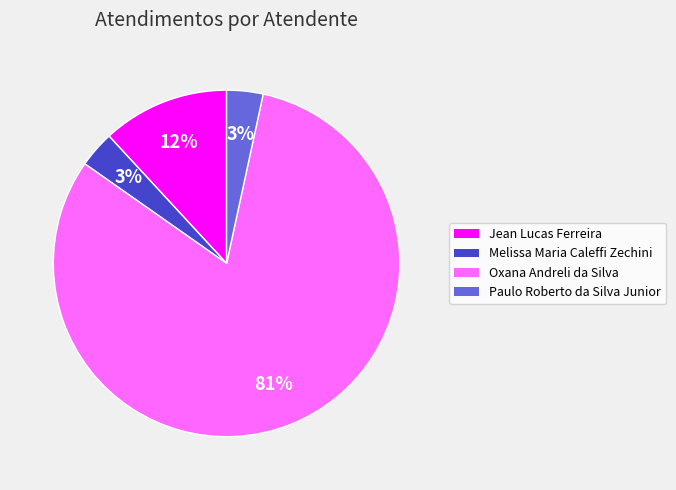

Which category accounts for the majority?

Oxana Andreli da Silva